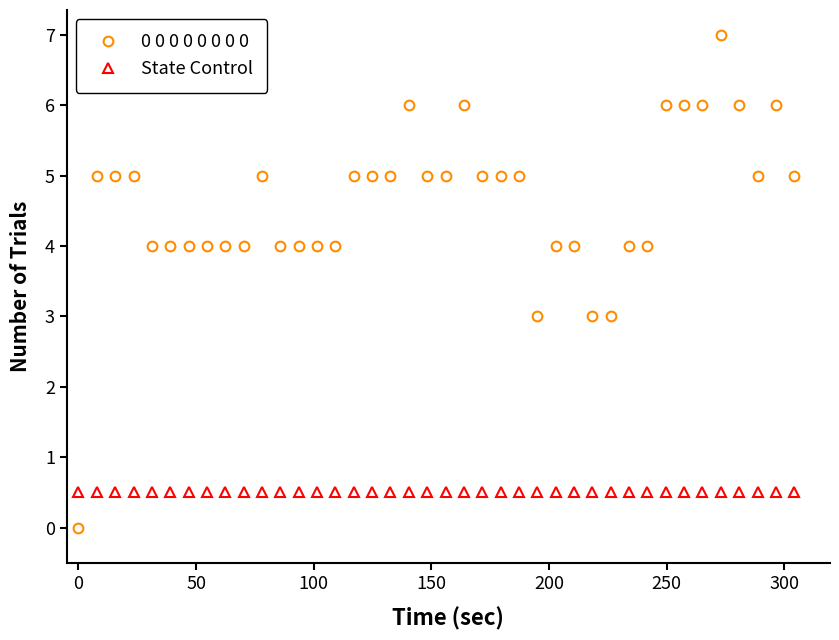

What is the maximum value shown in the chart?

7.0